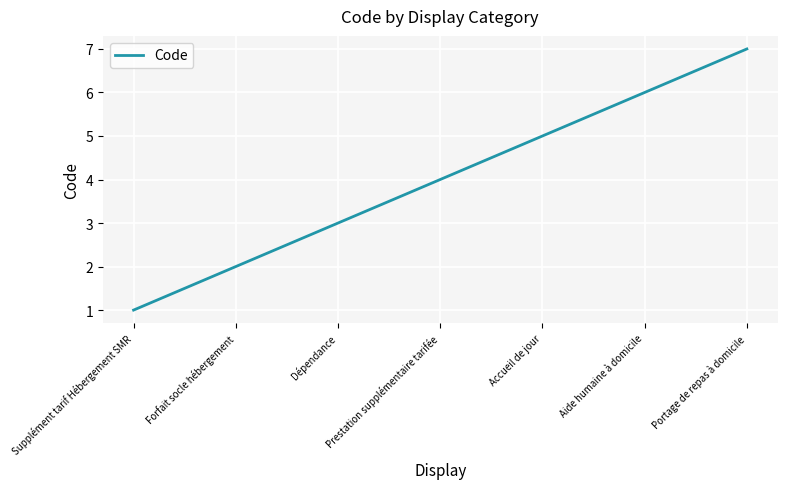

Between Prestation supplémentaire tarifée and Supplément tarif Hébergement SMR, which is larger?

Prestation supplémentaire tarifée